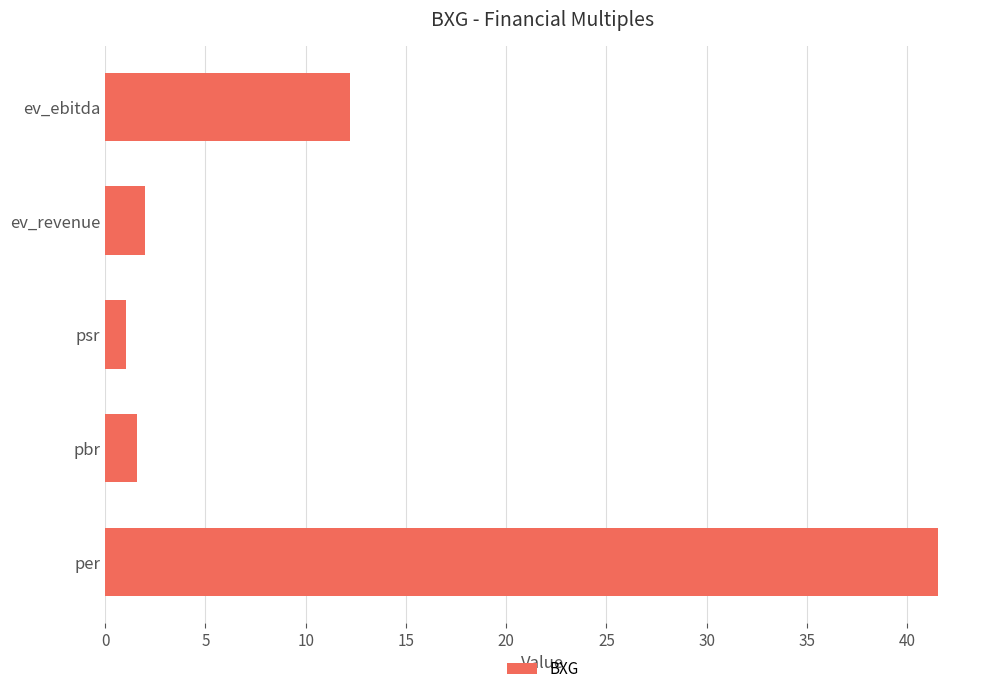

How many bars are there in total?

5